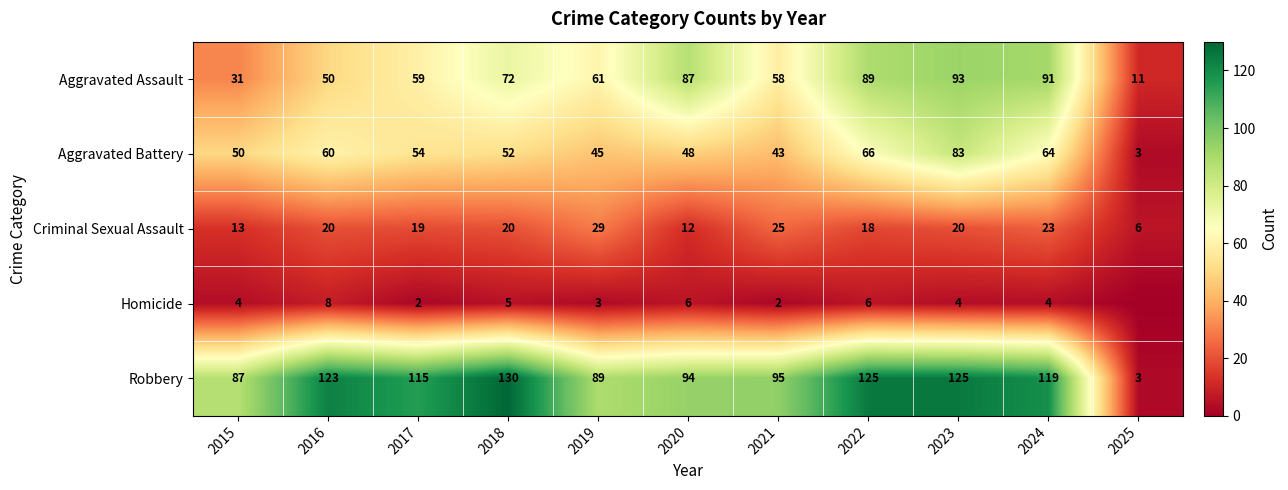

Which category has the highest value in the Aggravated Assault series?

2023